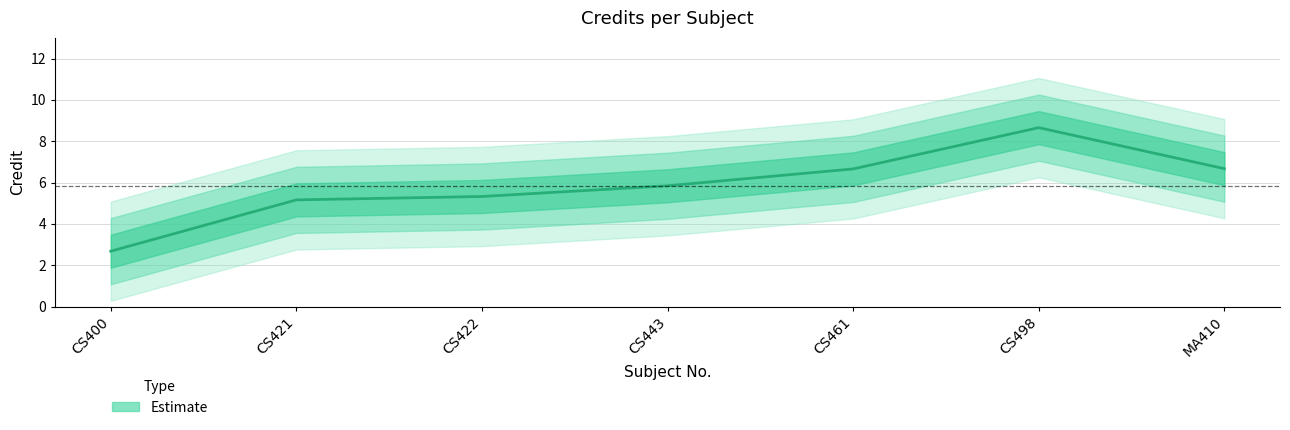

At which category does the chart reach its minimum across all series?

CS400